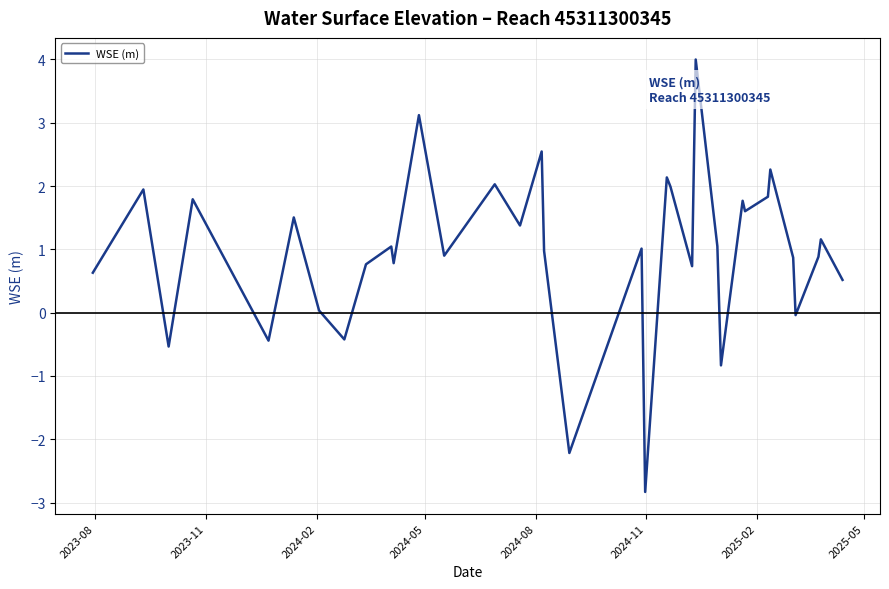

What is the smallest value displayed?

-2.8